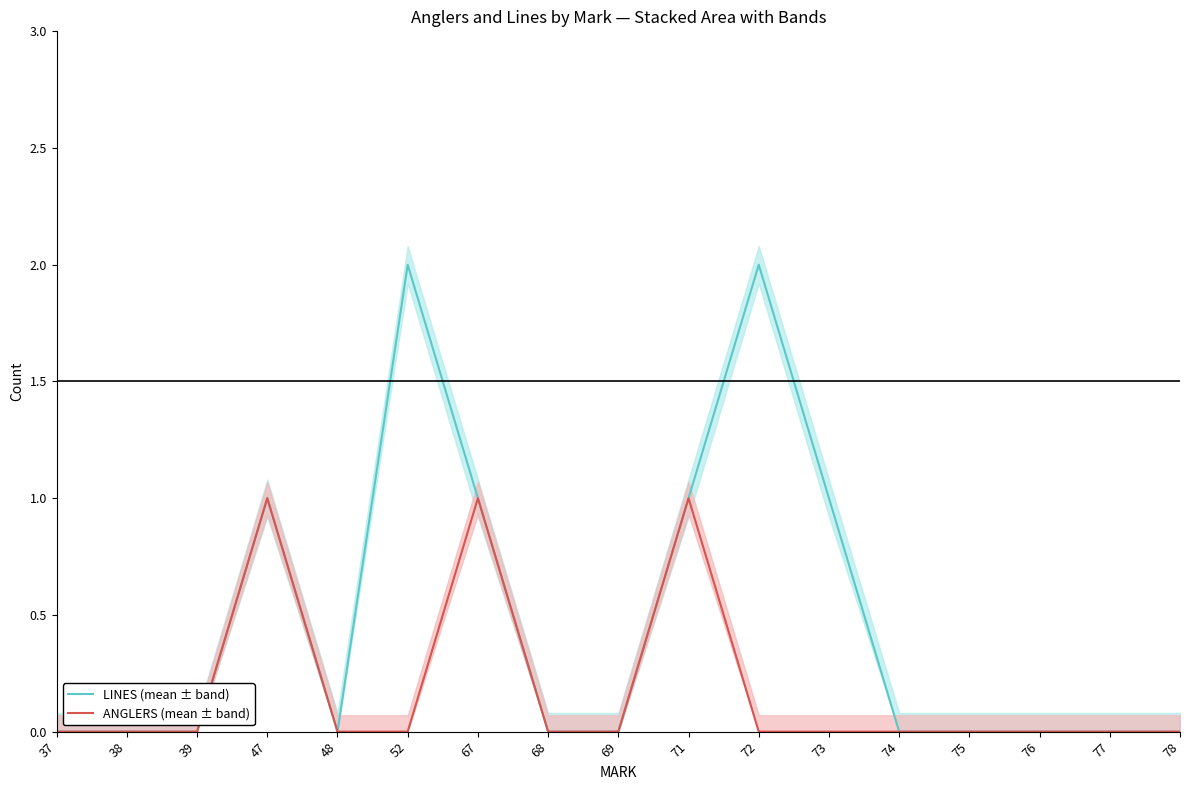

What is the value of the LINES (mean ± band) point at the 12th from the left?

1